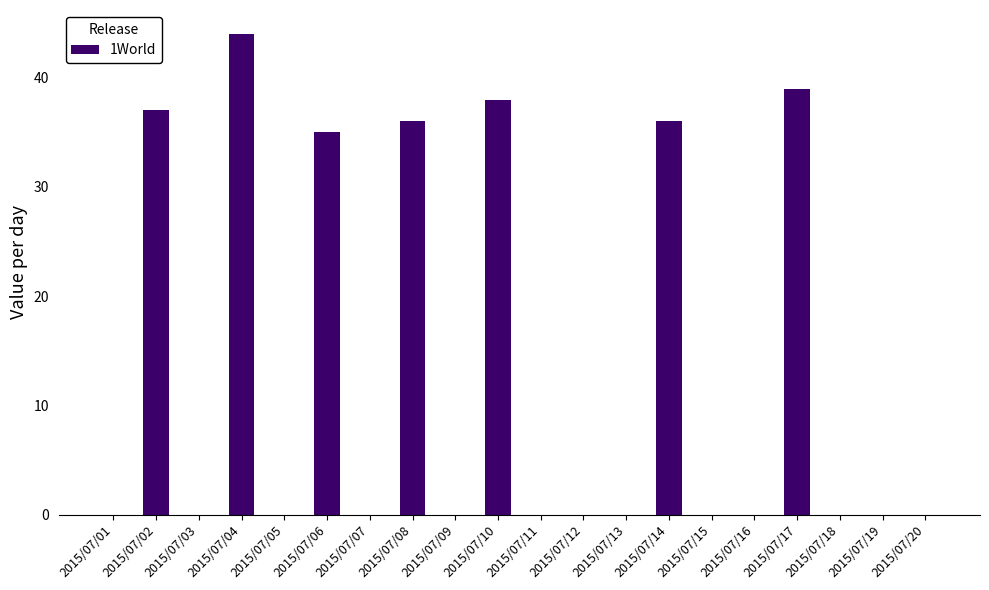

How many distinct data groups are displayed?

1